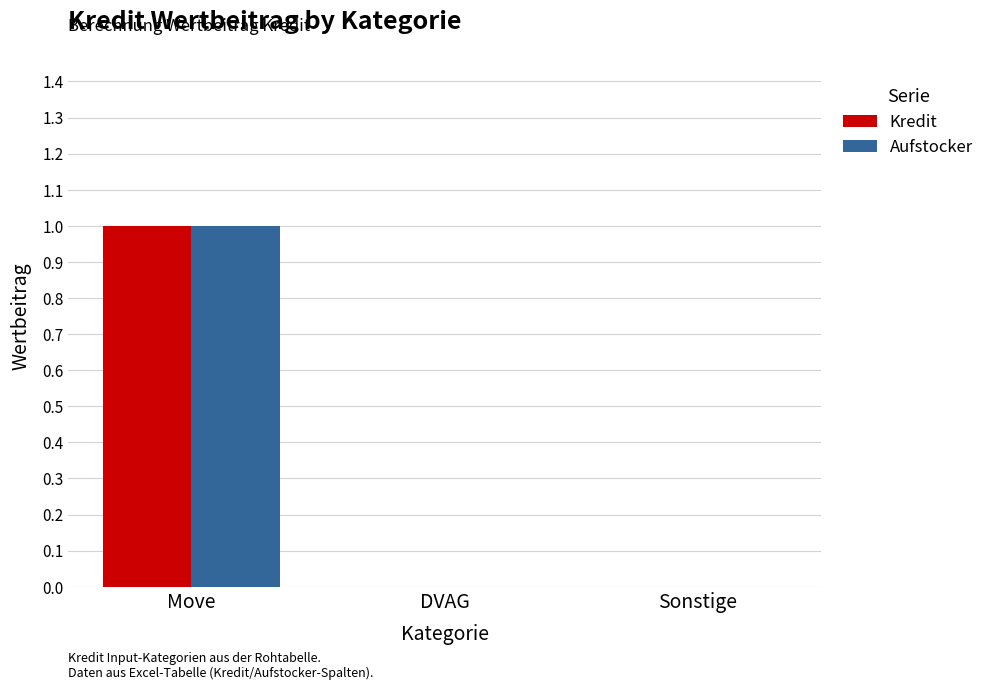

What is the sum of the Aufstocker values at Sonstige and Move?

1